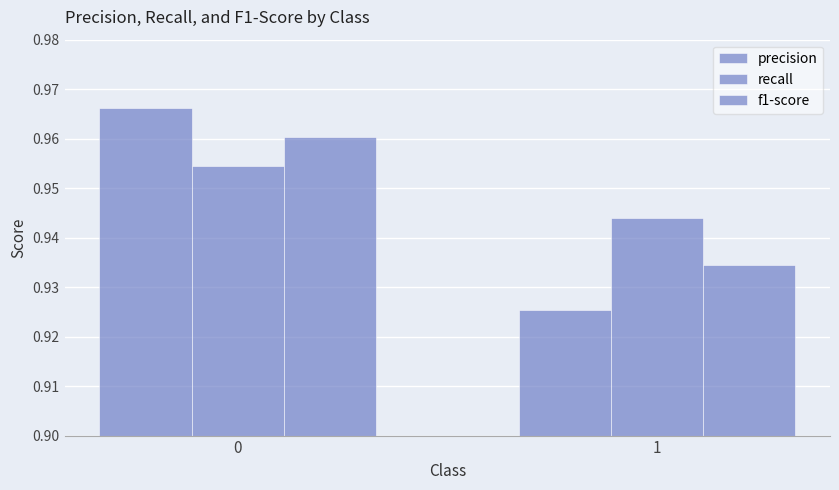

Reading left to right, what are all the values shown in this chart?

precision: 1.0	0.9
recall: 1.0	0.9
f1-score: 1.0	0.9